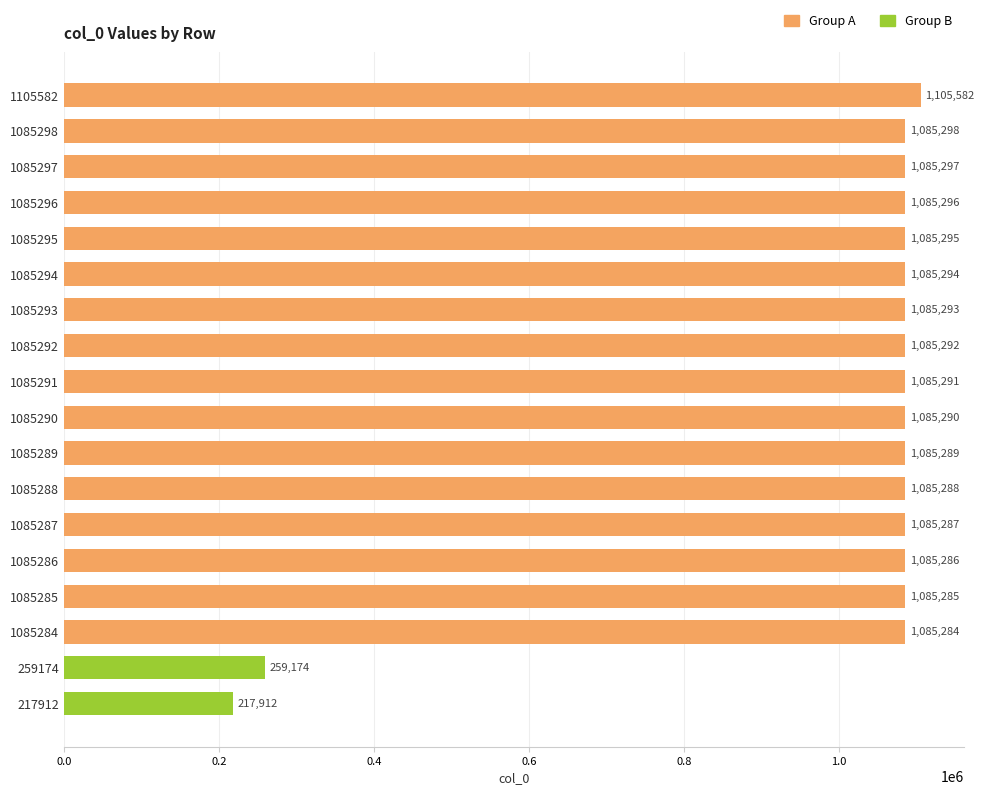

What value does the data have at 1085290?

1085290